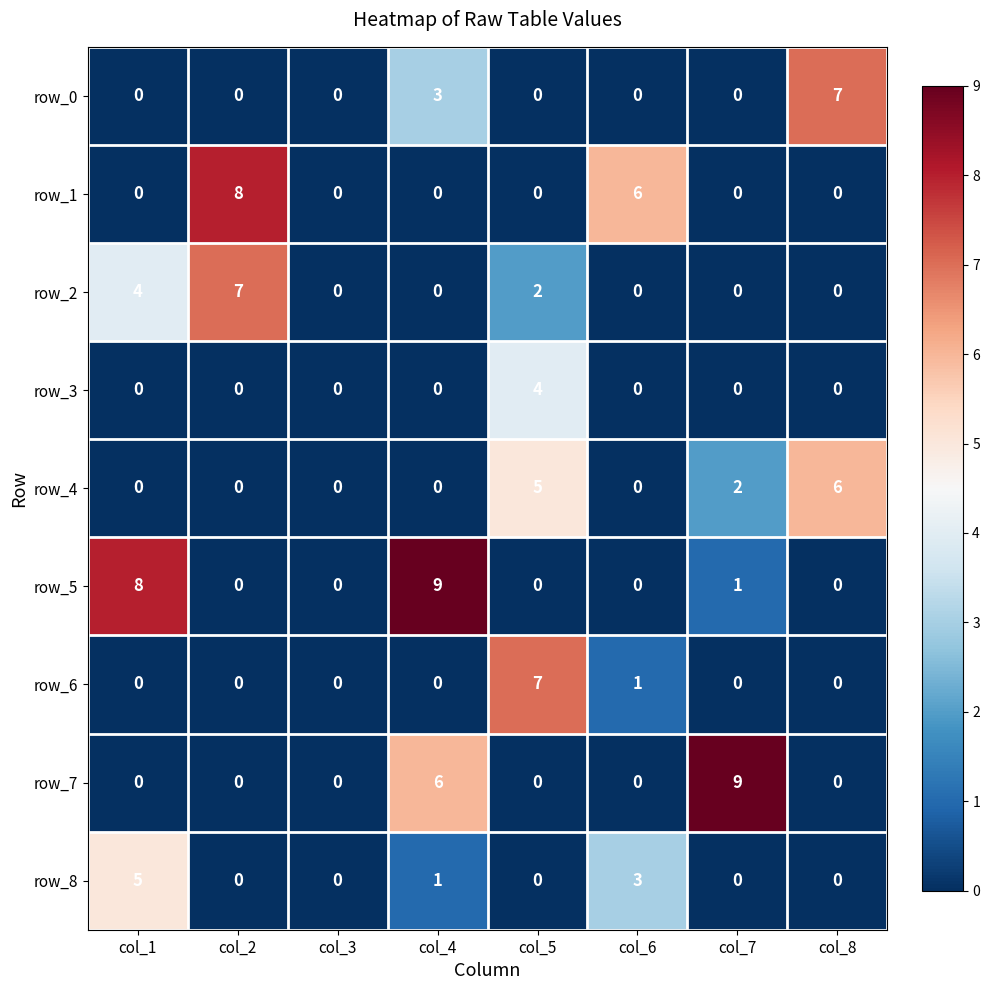

What is the spread (max minus min) of values at col_2?

8